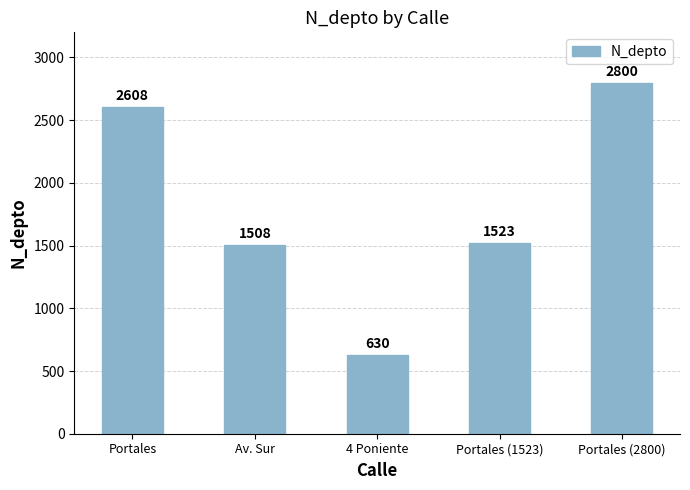

How many values are below 1523?

2